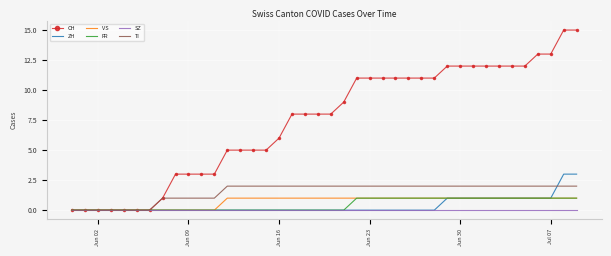

Which series has the largest range (max minus min)?

CH